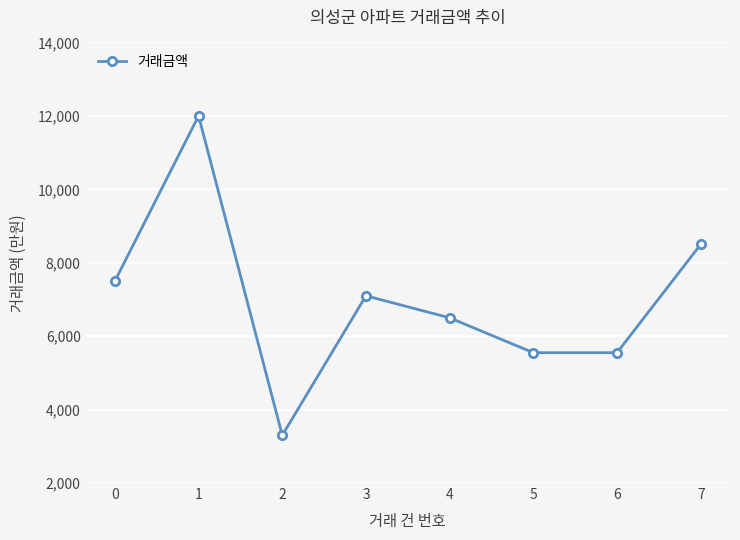

Is it true that the value at 4 is 6500?

True